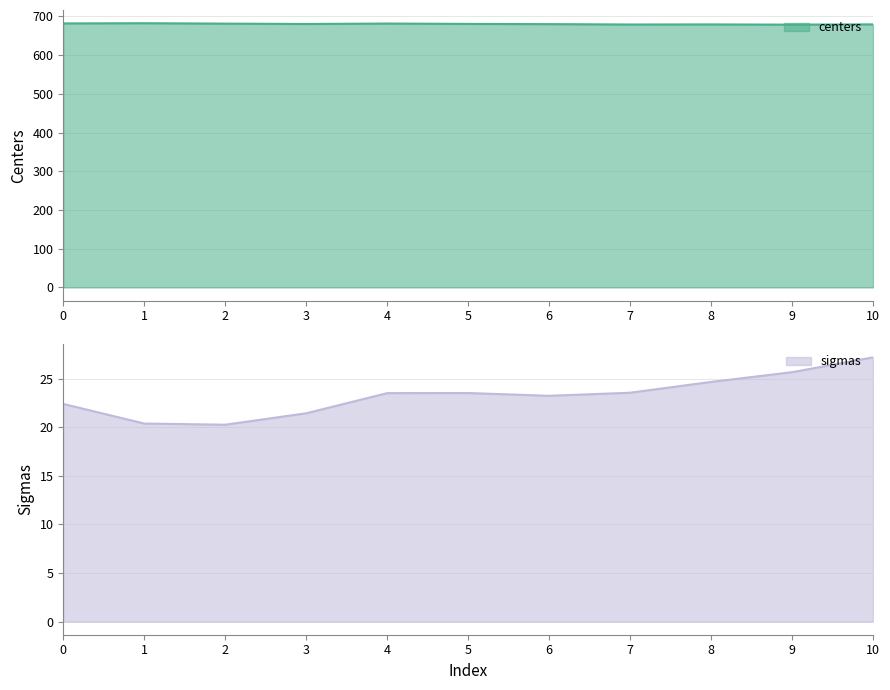

Reading left to right, list all the values displayed in this chart.

centers: 0=681.8	1=682.4	2=681.3	3=680.3	4=681.5	5=680.5	6=680.0	7=679.1	8=679.3	9=678.7	10=679.4
sigmas: 0=22.4	1=20.4	2=20.3	3=21.4	4=23.5	5=23.5	6=23.2	7=23.6	8=24.7	9=25.7	10=27.2